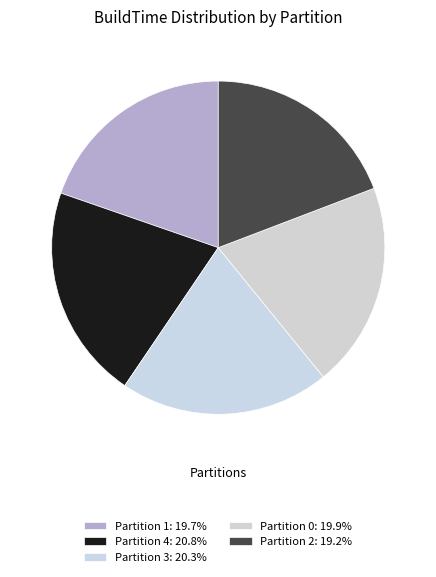

What is the largest slice in the pie chart?

Partition 4